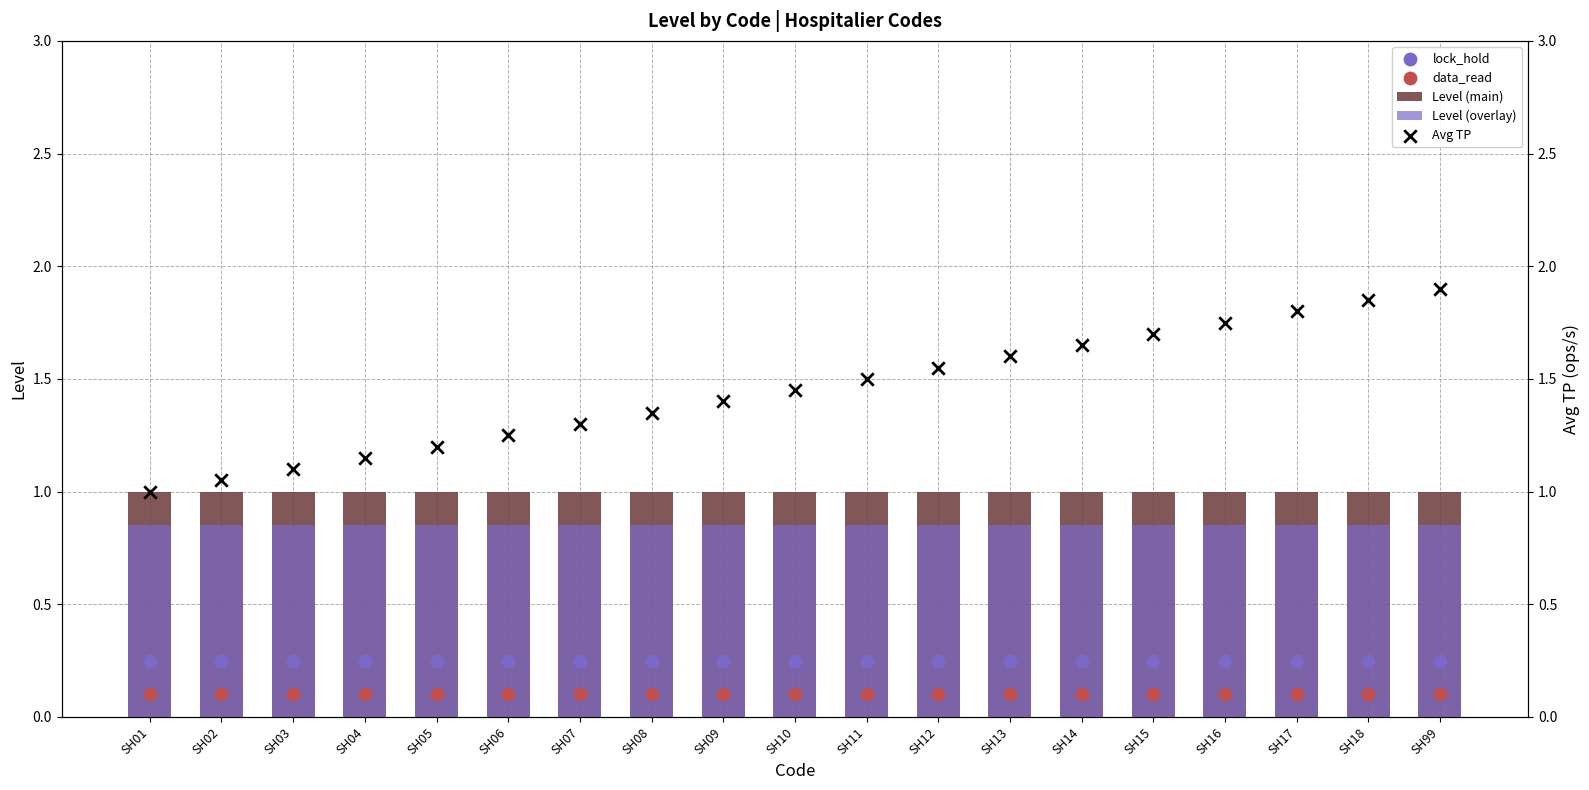

At which category is the sum across all series the highest?

SH99